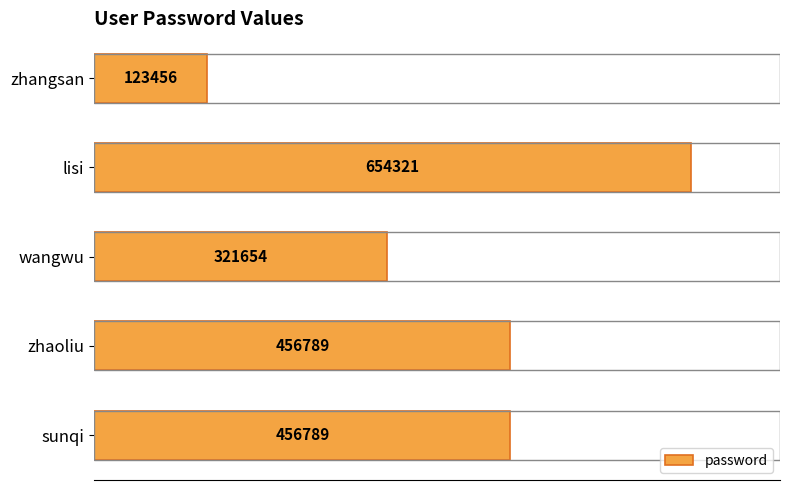

Which has a higher value, lisi or zhaoliu?

lisi